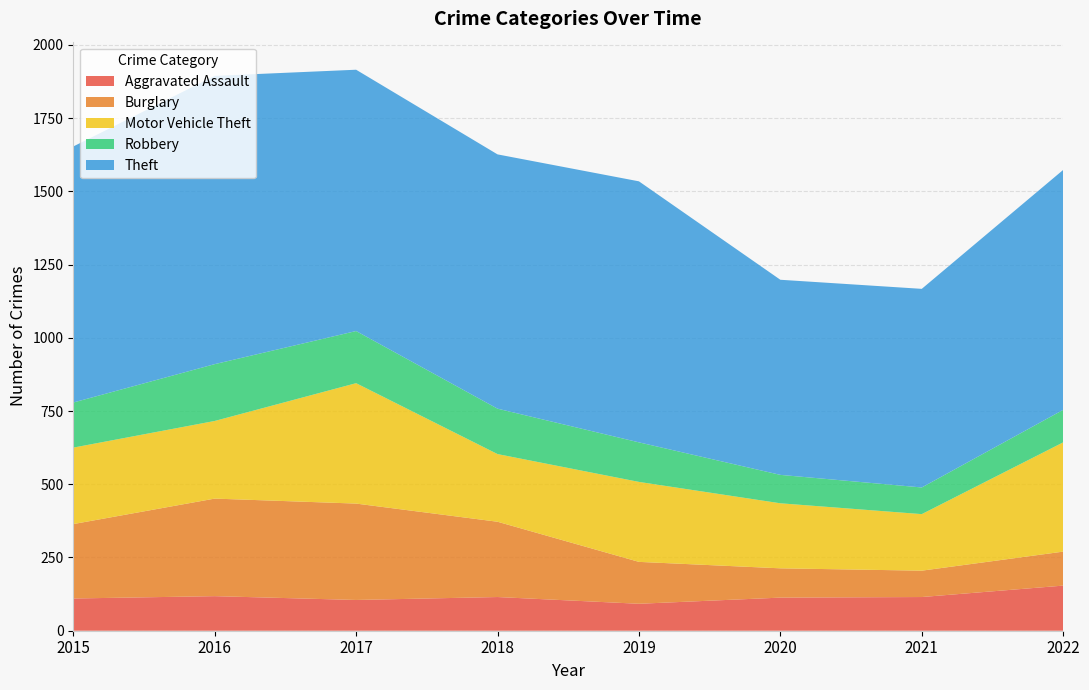

Reading left to right, extract all data points from this chart.

Aggravated Assault: 2015=110	2016=118	2017=105	2018=115	2019=92	2020=113	2021=115	2022=154
Burglary: 2015=254	2016=333	2017=329	2018=257	2019=143	2020=100	2021=90	2022=116
Motor Vehicle Theft: 2015=261	2016=265	2017=411	2018=231	2019=273	2020=222	2021=193	2022=373
Robbery: 2015=154	2016=194	2017=178	2018=155	2019=135	2020=97	2021=91	2022=111
Theft: 2015=874	2016=984	2017=892	2018=868	2019=891	2020=666	2021=678	2022=819